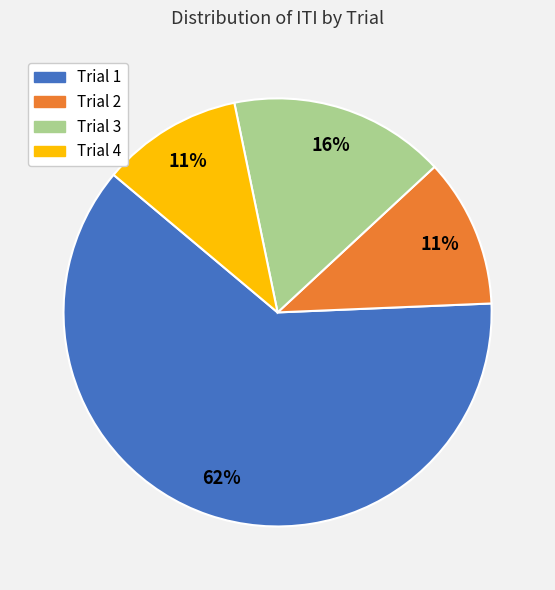

How many slices are in this pie chart?

4